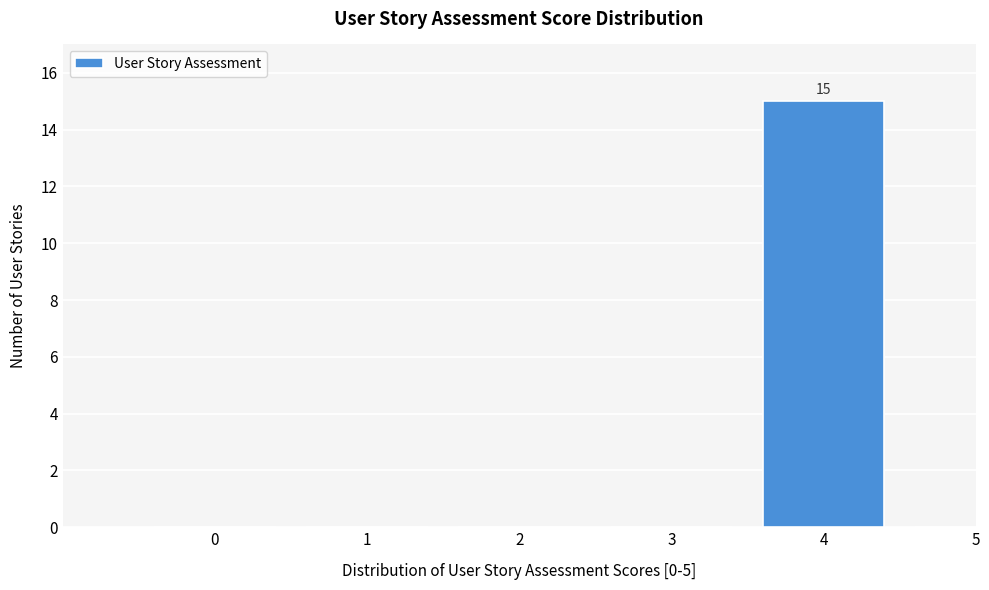

Reading right to left, transcribe all the data shown in this chart.

5=0	4=15	3=0	2=0	1=0	0=0